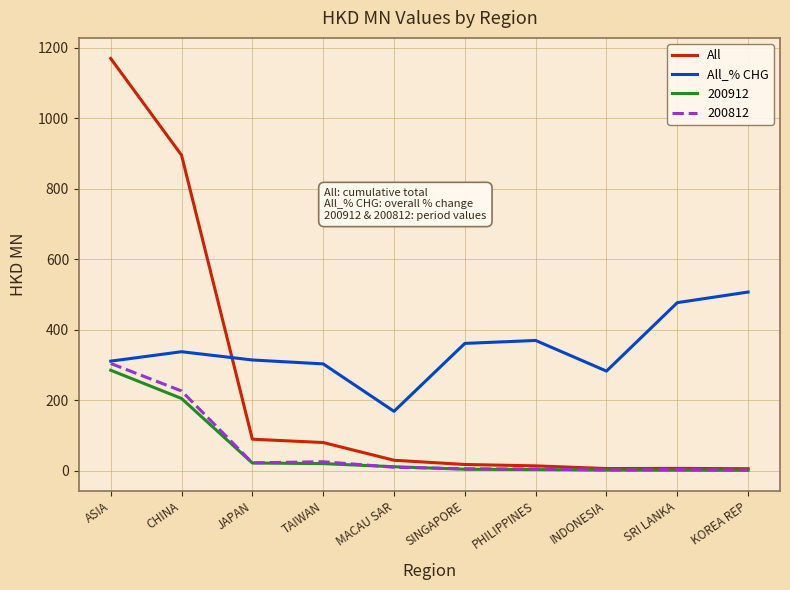

How many lines are shown in the chart?

4